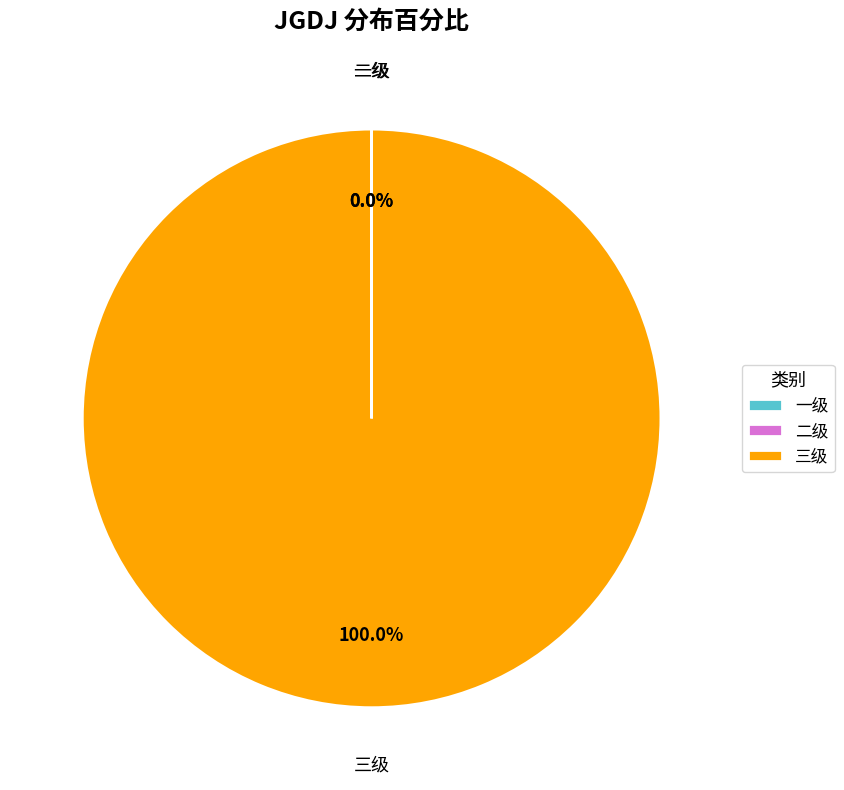

What is the largest slice in the pie chart?

三级